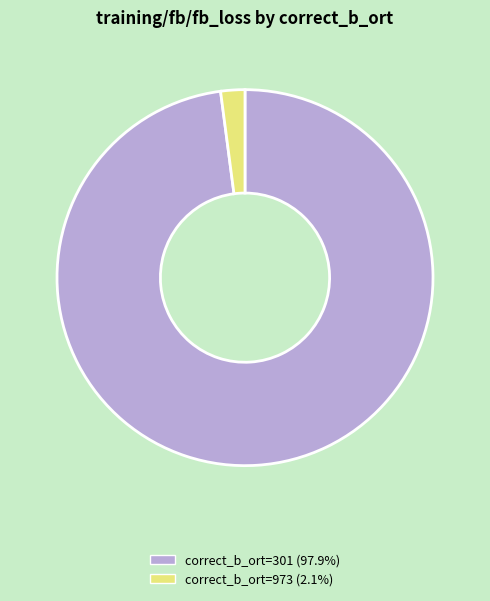

What is the ratio of the value at correct_b_ort=301 (97.9%) to the value at correct_b_ort=973 (2.1%)?

47.2